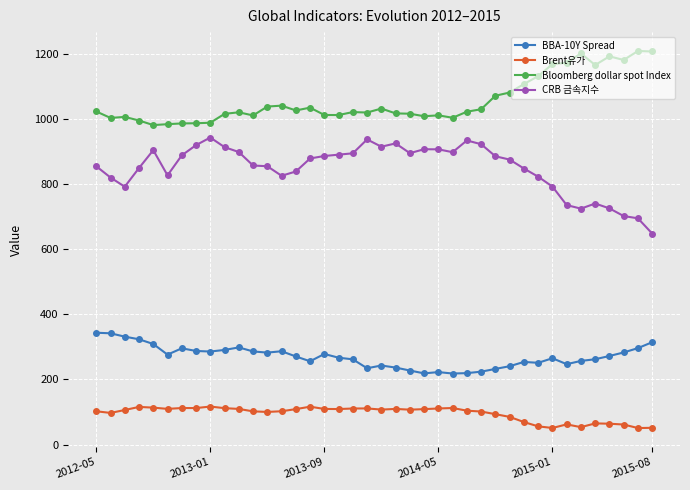

True or false: CRB 금속지수 and Brent유가 cross at least once.

False